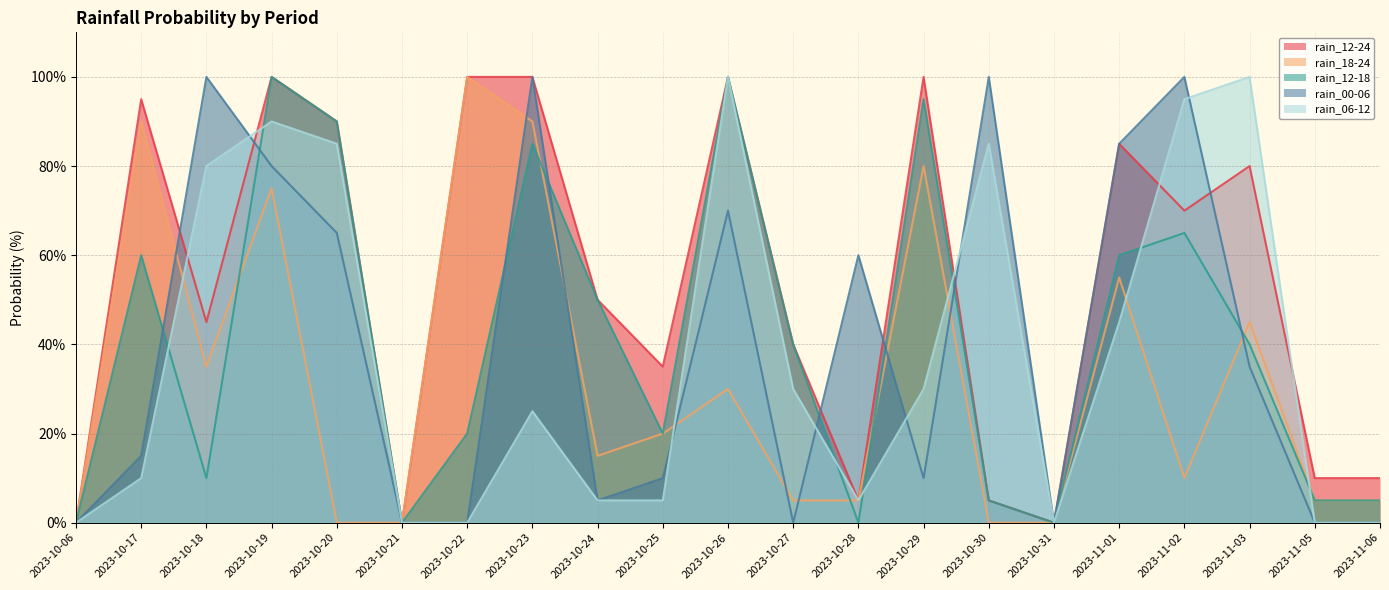

List the series in order of their peak value, highest first.

rain_12-24, rain_18-24, rain_12-18, rain_00-06, rain_06-12